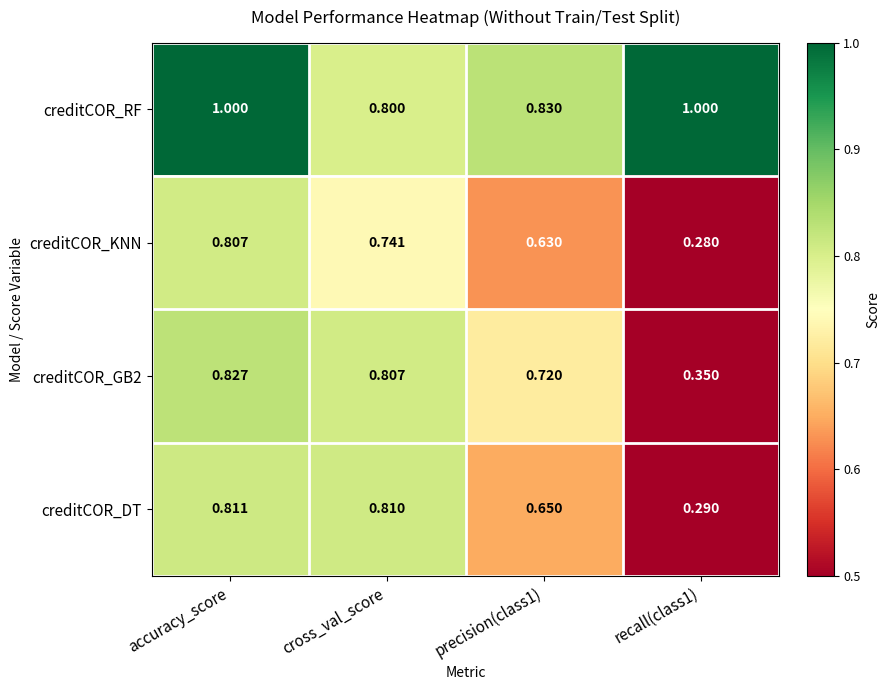

Which series has the largest total across all categories?

creditCOR_RF